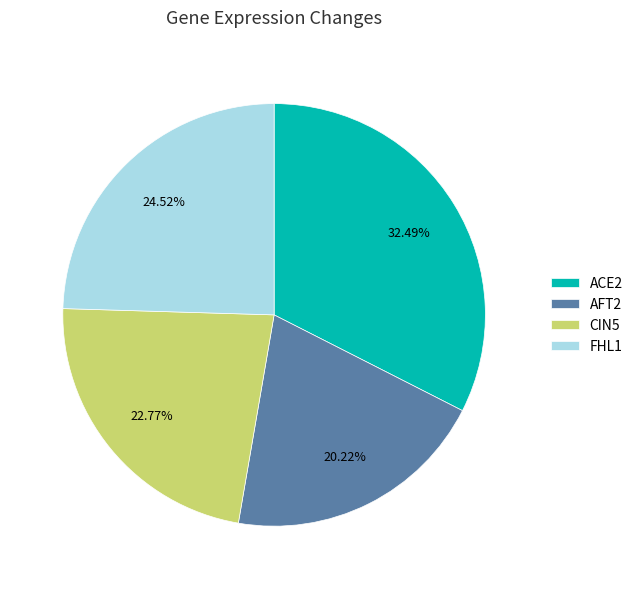

Between CIN5 and AFT2, which is larger?

CIN5